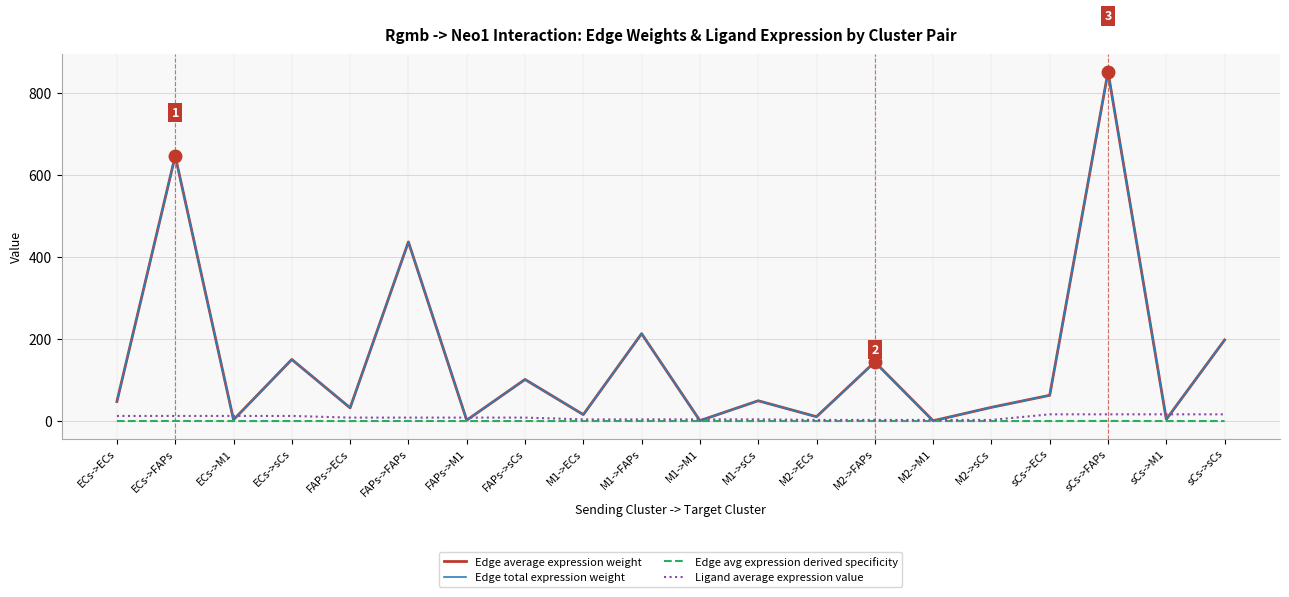

Read the Ligand average expression value value at sCs->M1.

16.4